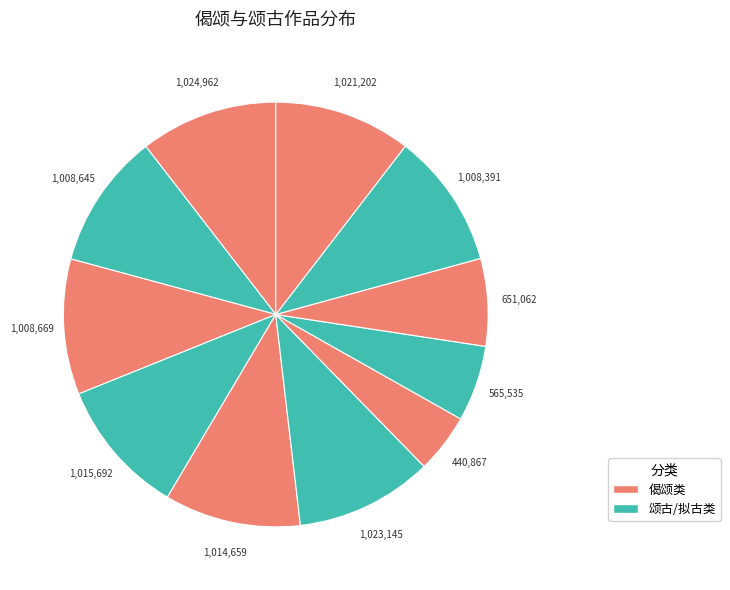

How many segments does this pie chart have?

11